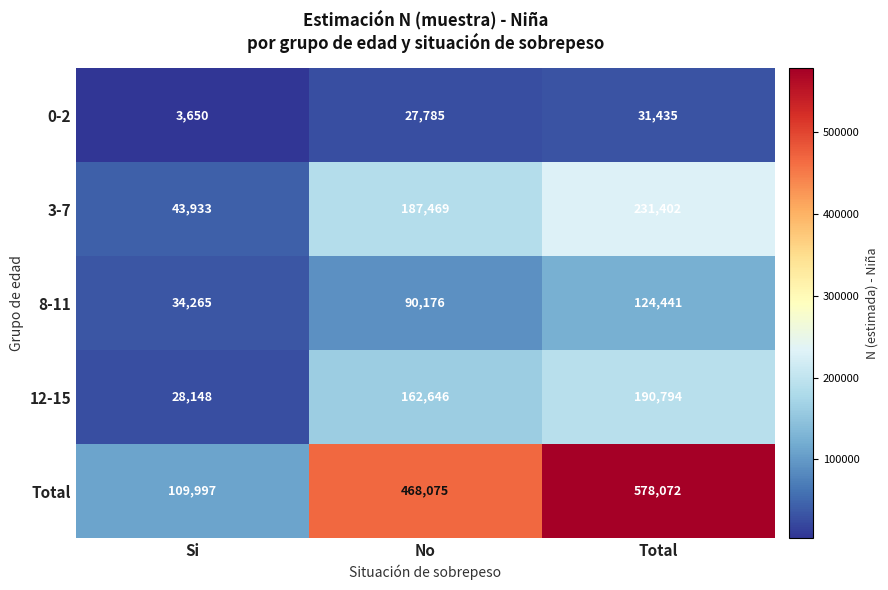

What is the total value across all series at Total?

1156144